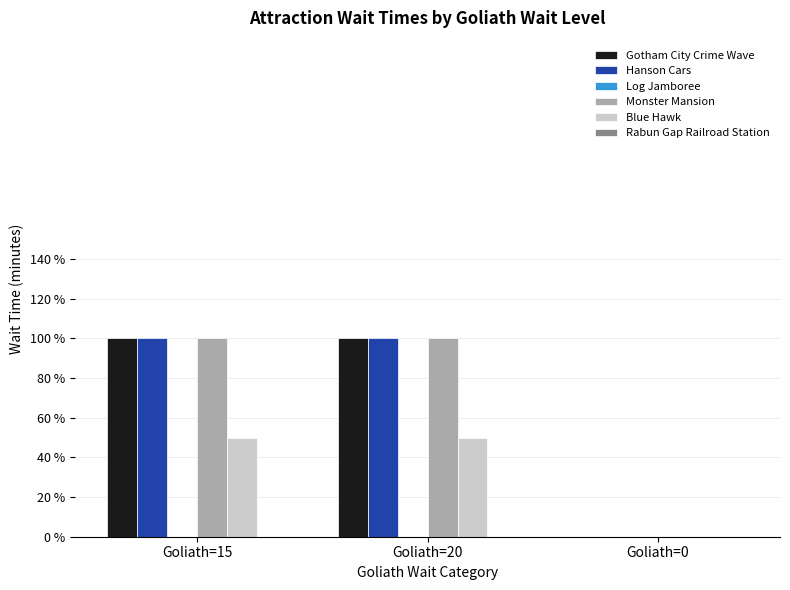

Rank the categories by Monster Mansion value from lowest to highest.

Goliath=0, Goliath=15, Goliath=20